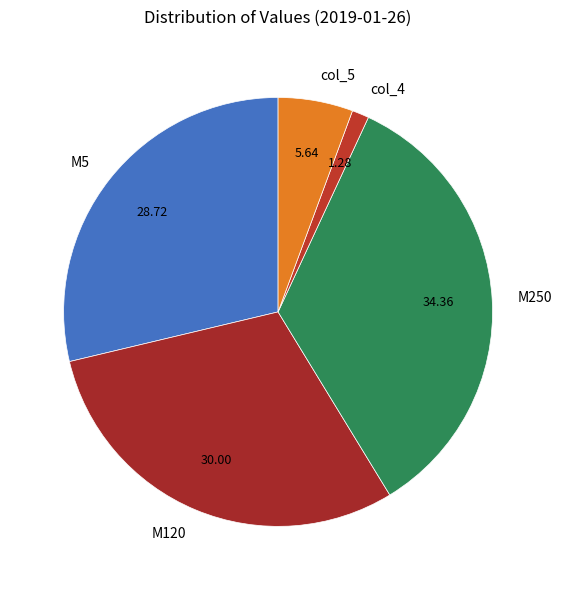

Is there any slice that represents more than half of the pie?

No